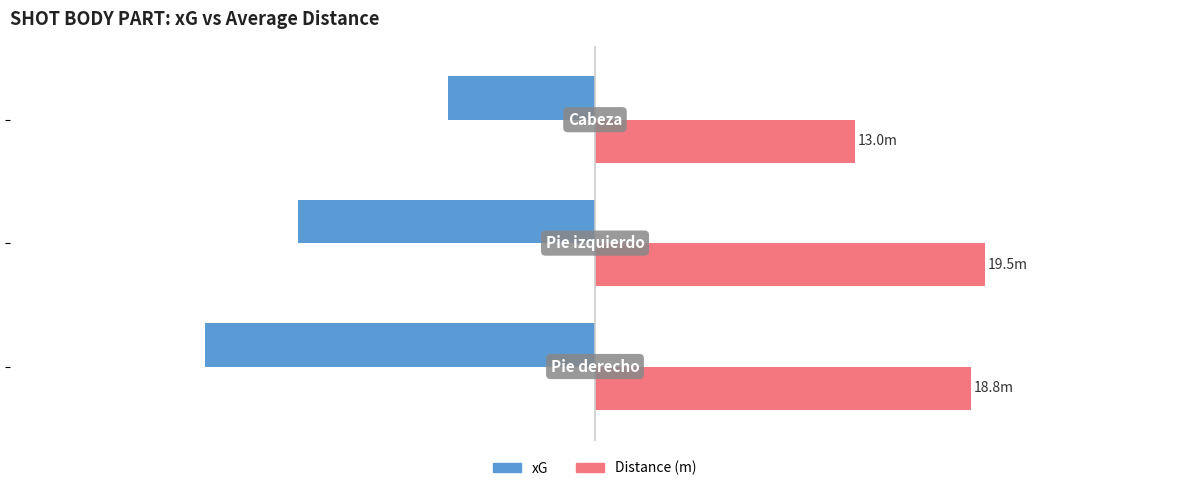

What are all the series names shown in the legend?

xG, Distance (m)